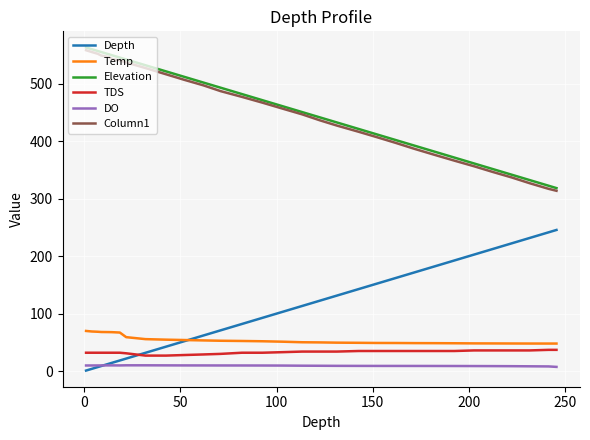

True or false: Elevation and TDS cross at least once.

False